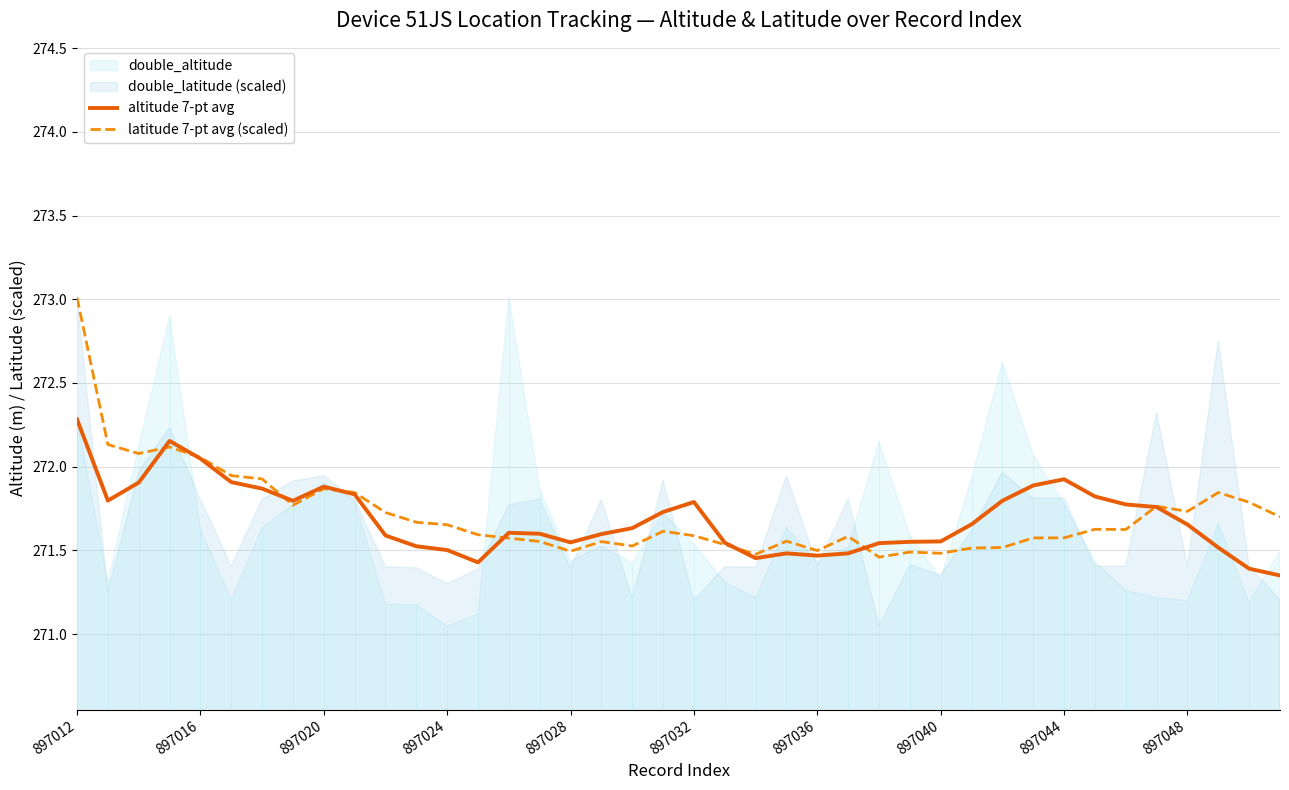

What is the sum of all latitude 7-pt avg (scaled) values?

10868.6